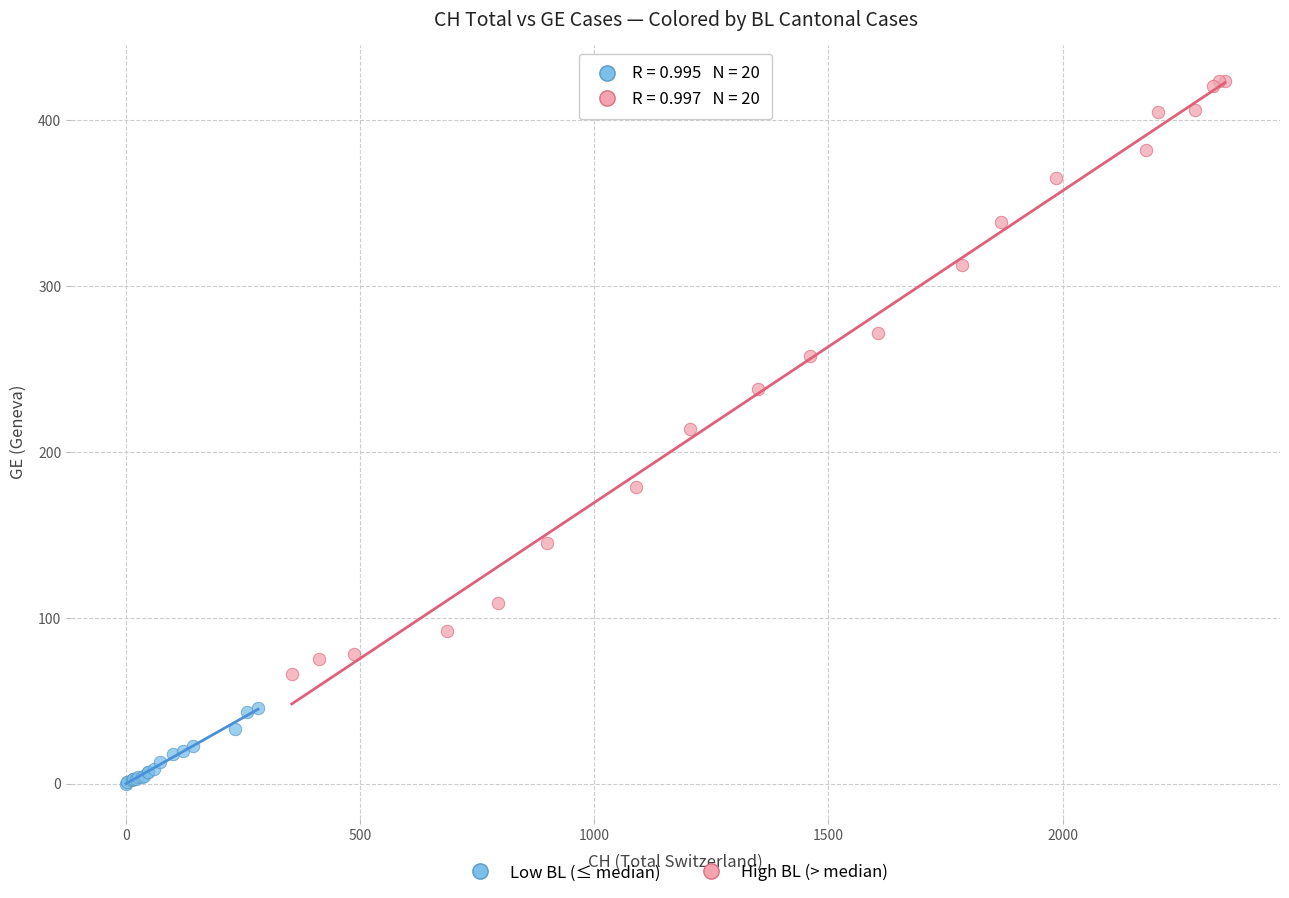

Which series reaches the maximum Y coordinate?

High BL (> median)